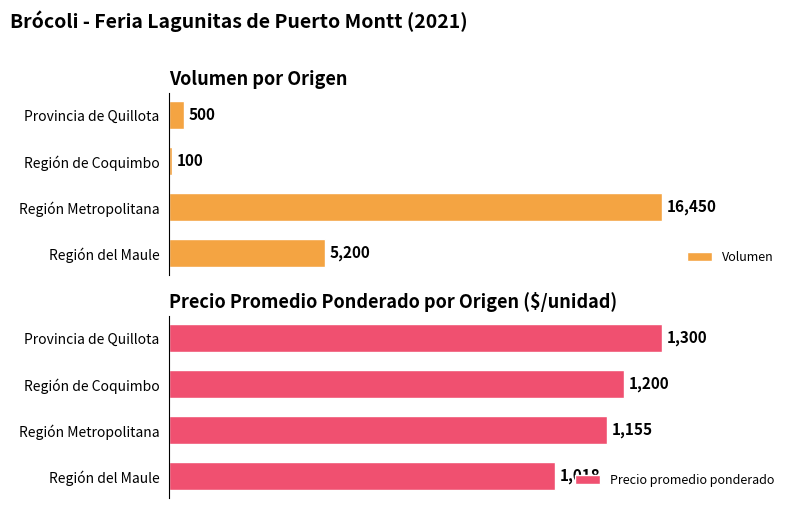

Rank the series by their average value, from lowest to highest.

Precio promedio ponderado, Volumen